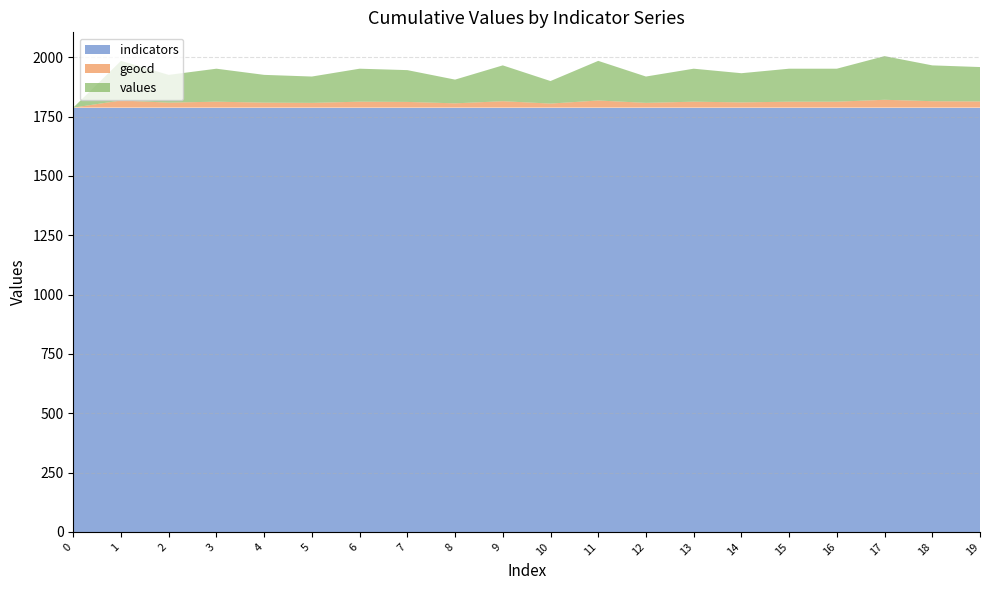

Reading left to right, what are all the values shown in this chart?

indicators: 1788	1788	1788	1788	1788	1788	1788	1788	1788	1788	1788	1788	1788	1788	1788	1788	1788	1788	1788	1788
geocd: 0	30	21	25	21	20	25	24	18	27	17	30	20	25	22	25	25	33	27	26
values: 0	167	117	139	117	111	139	134	100	151	95	167	111	139	123	139	139	184	151	145